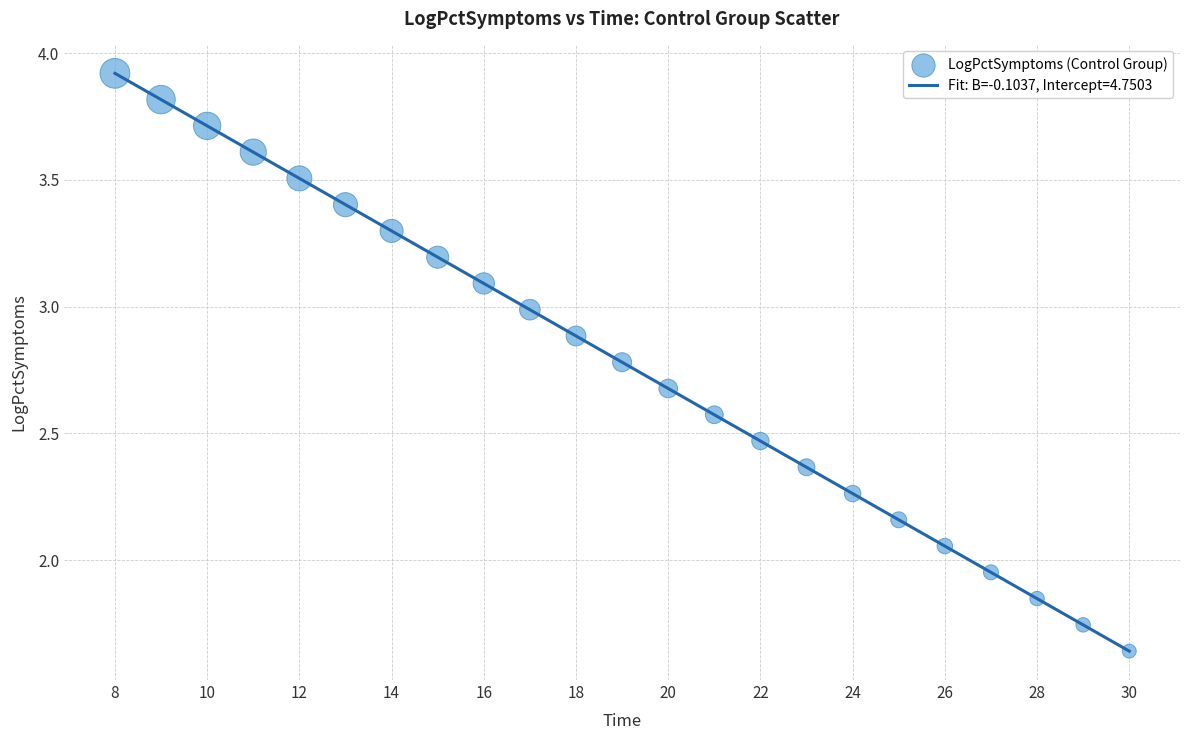

What is the maximum value shown in the chart?

3.9